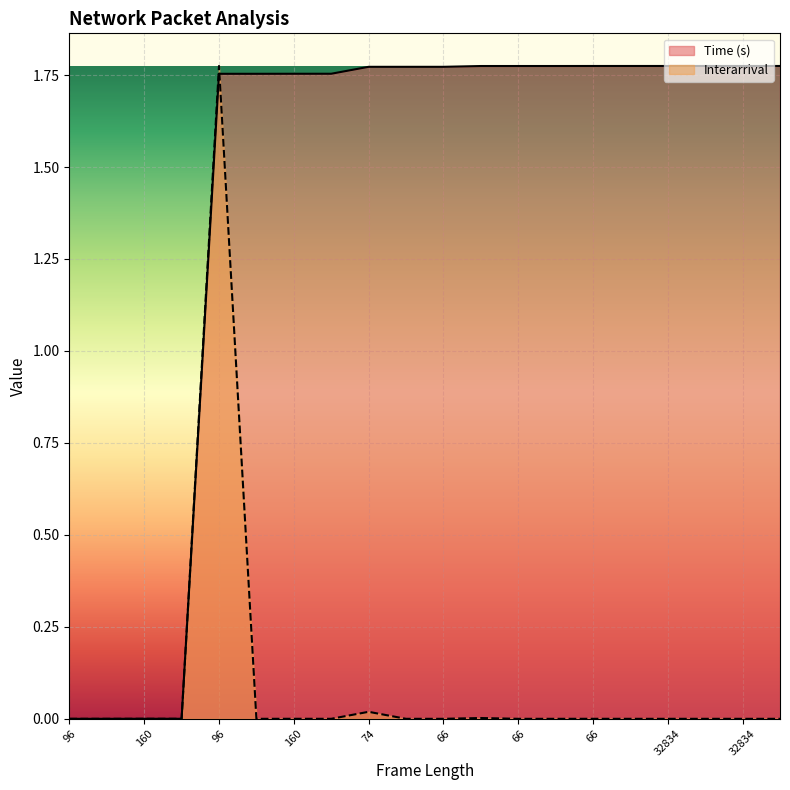

List the series in order of their peak value, lowest first.

Interarrival, Time (s)